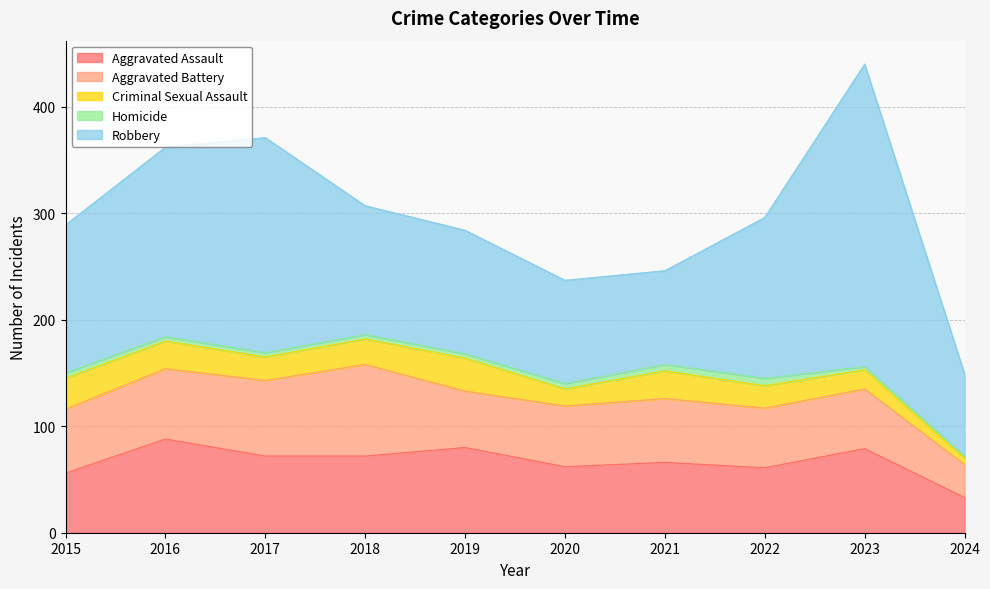

How many values in the Robbery series are below 139?

5